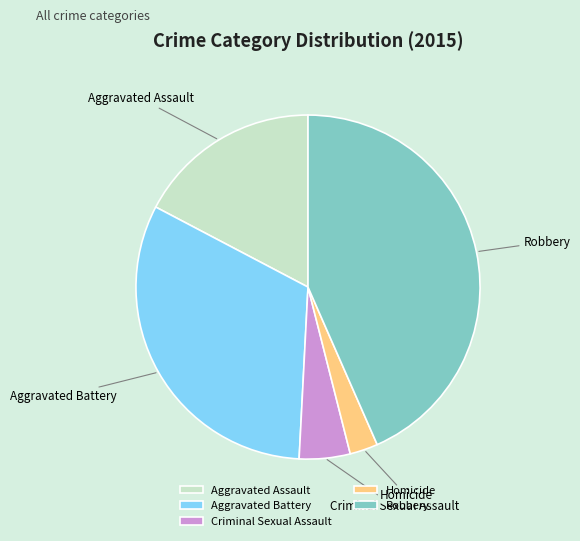

Combined, do Aggravated Assault and Homicide account for over 50%?

No